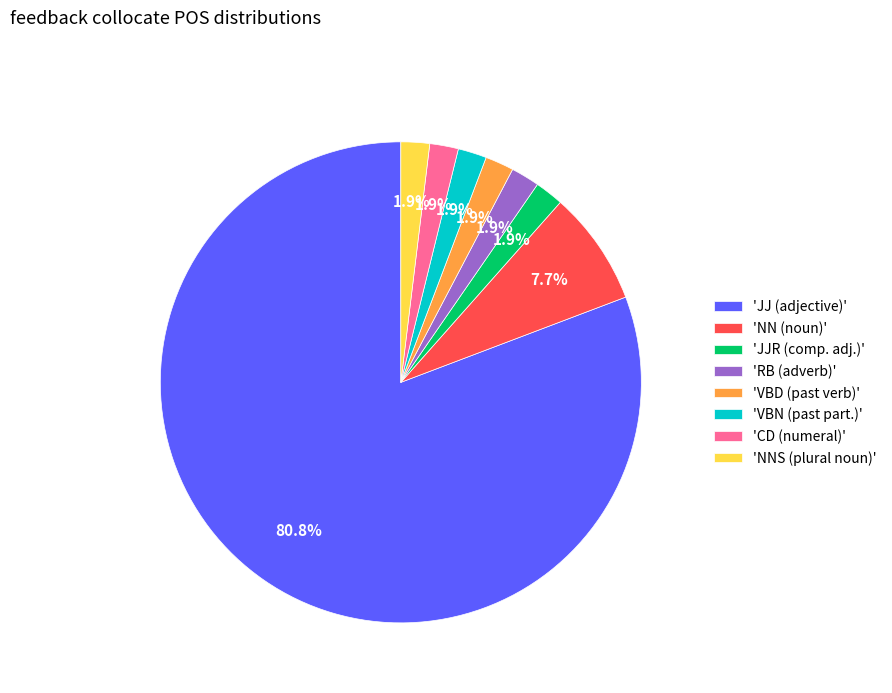

Which slice represents more than half of the pie?

'JJ (adjective)'